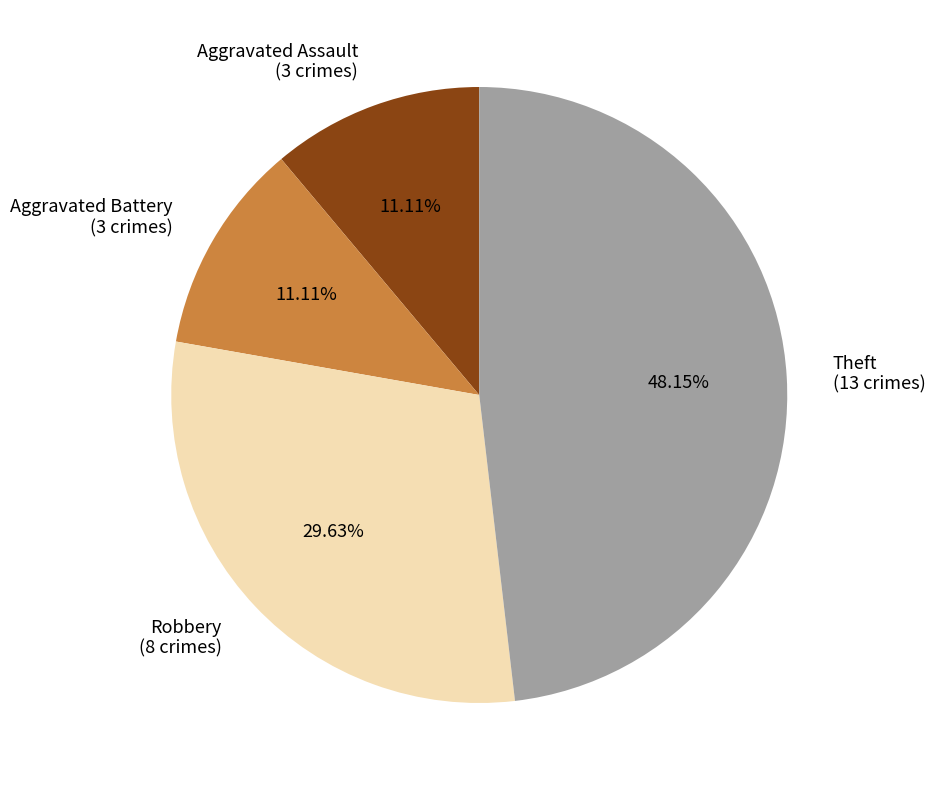

Does Aggravated Battery account for over 50% of the chart?

No